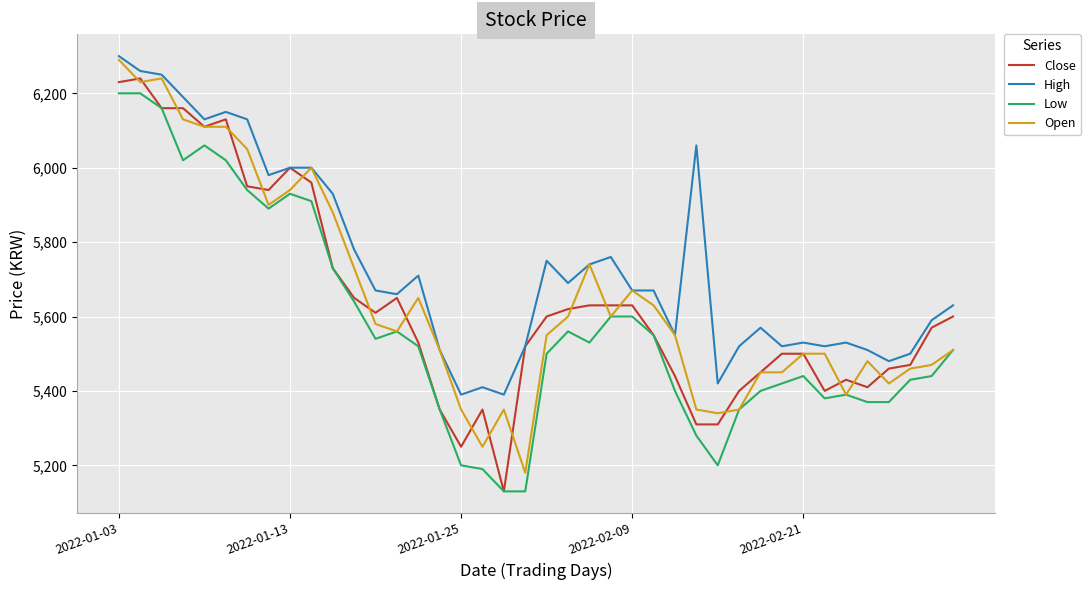

Which series ends up on top after the final intersection of Open and Close?

Close